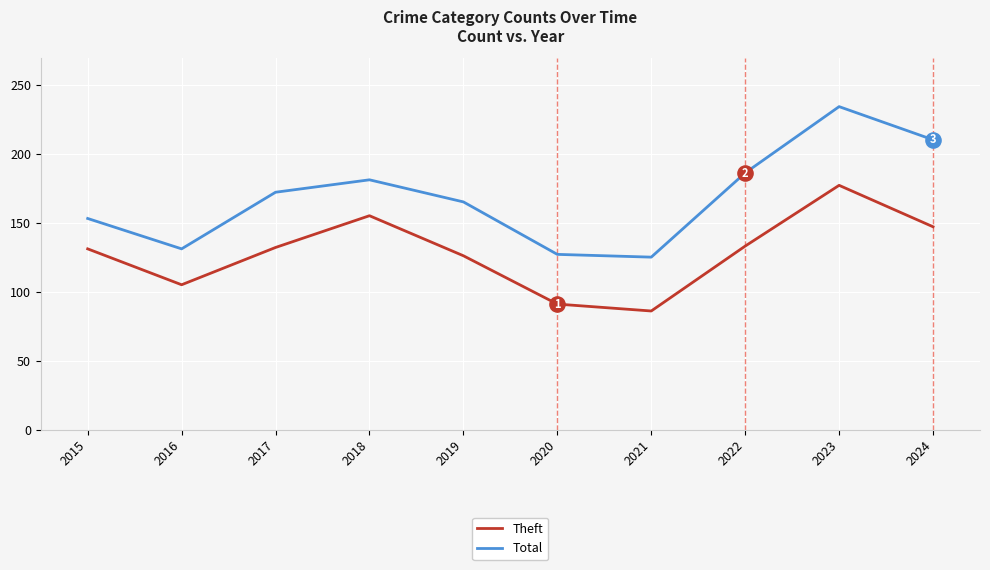

Which series has the largest total across all categories?

Total